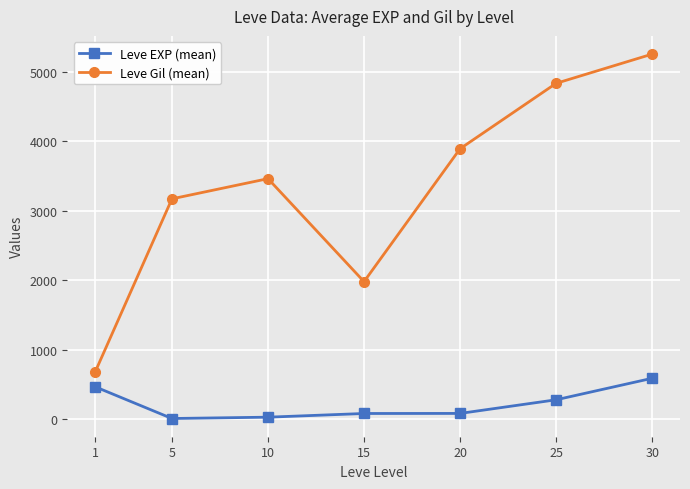

What is the total value across all series at 5?

3183